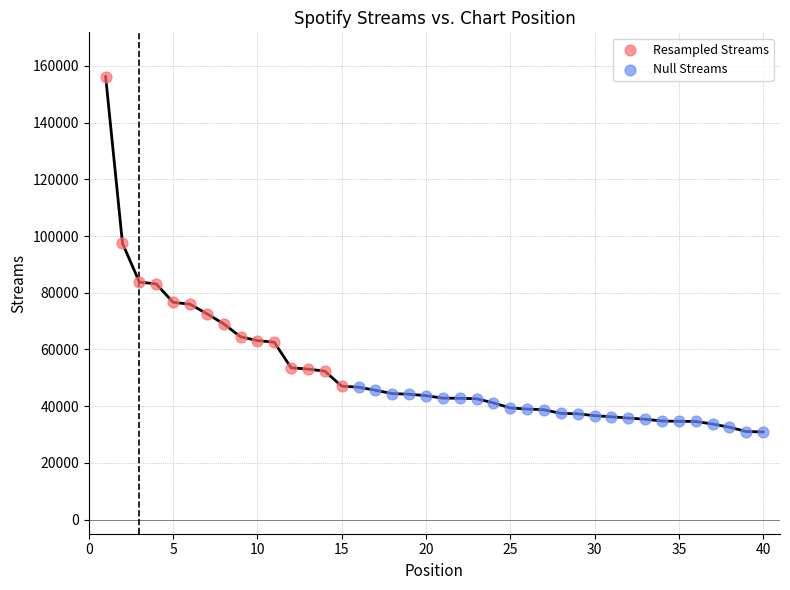

Which series reaches the maximum Y coordinate?

Resampled Streams